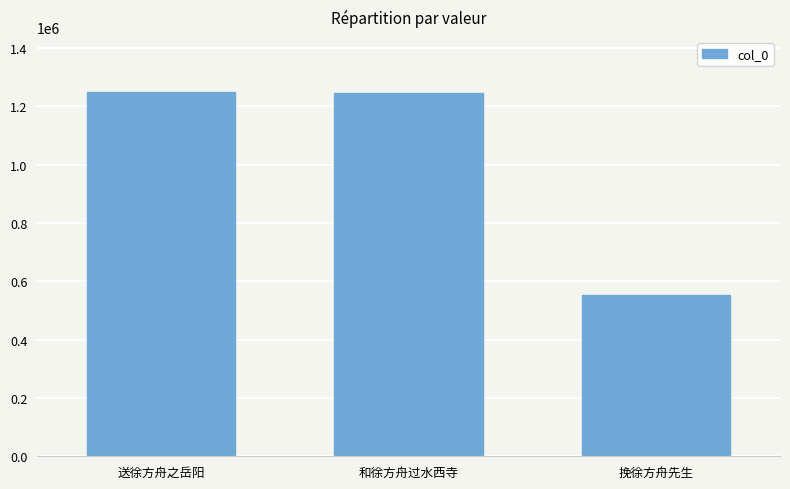

What is the value of the 1st bar from the left?

1249959